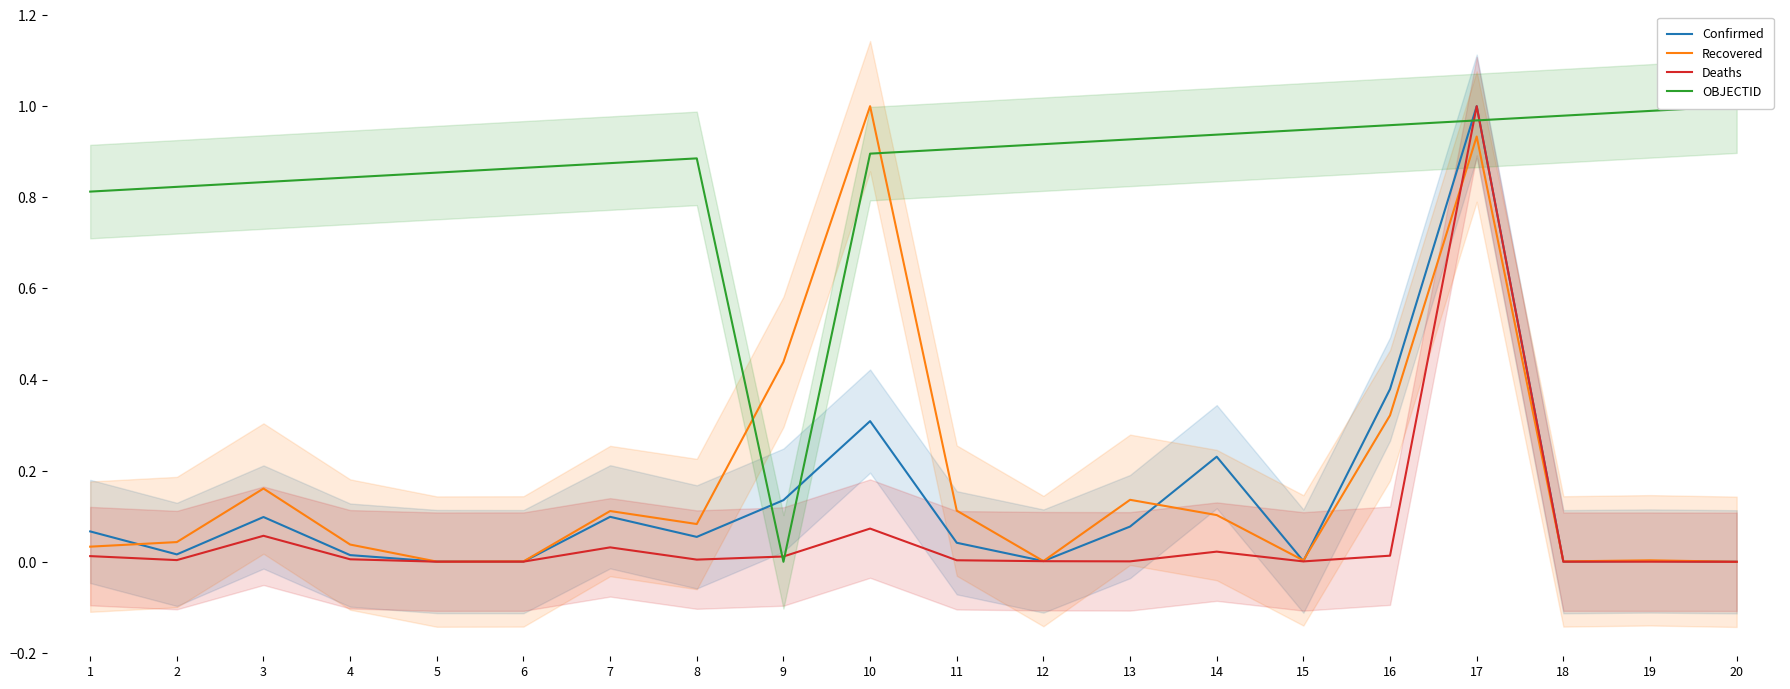

Rank the series by their maximum value, from highest to lowest.

Confirmed, Recovered, Deaths, OBJECTID